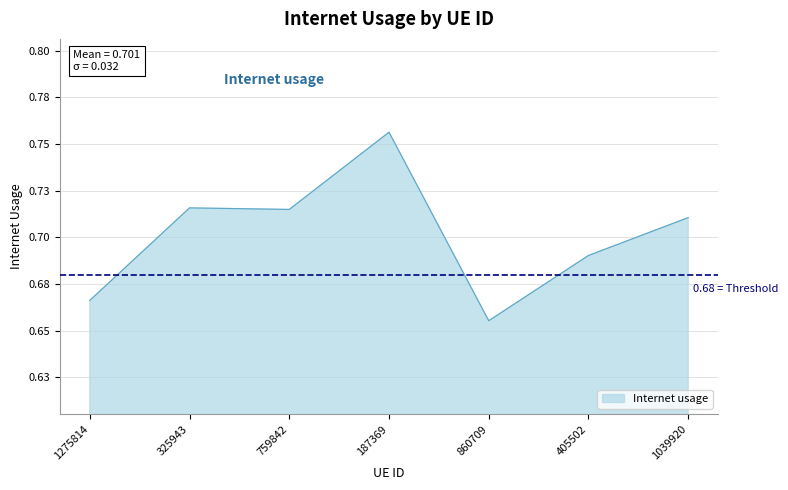

Does the chart have visible grid lines?

Yes